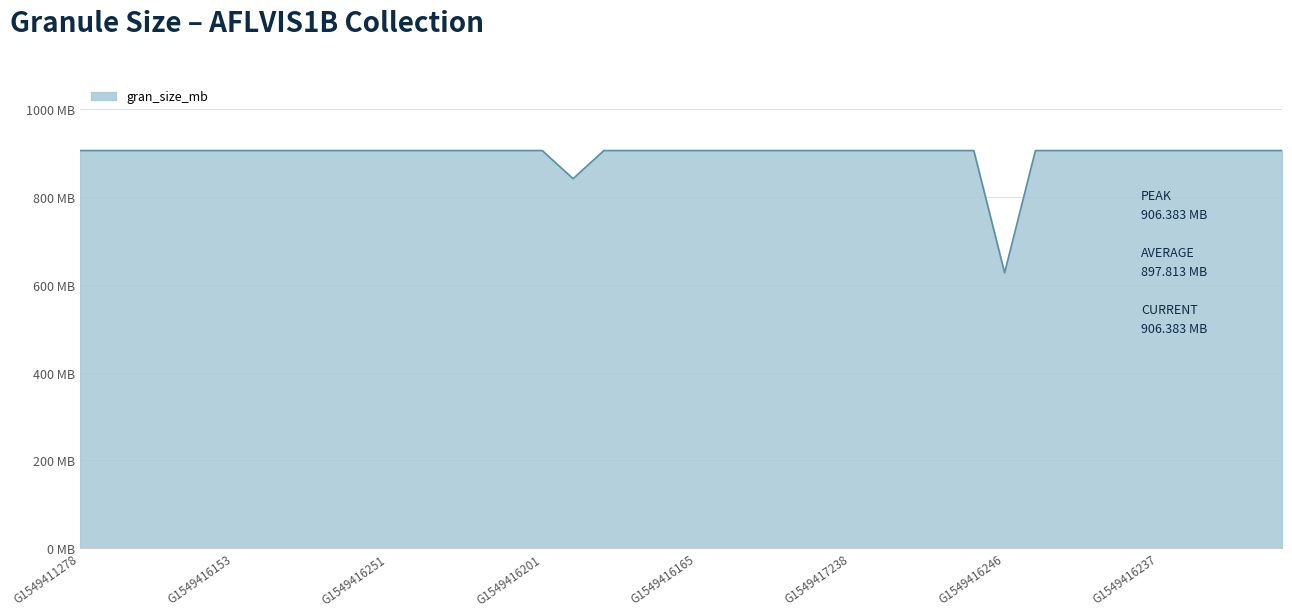

What is the difference between the maximum and minimum values?

278.6